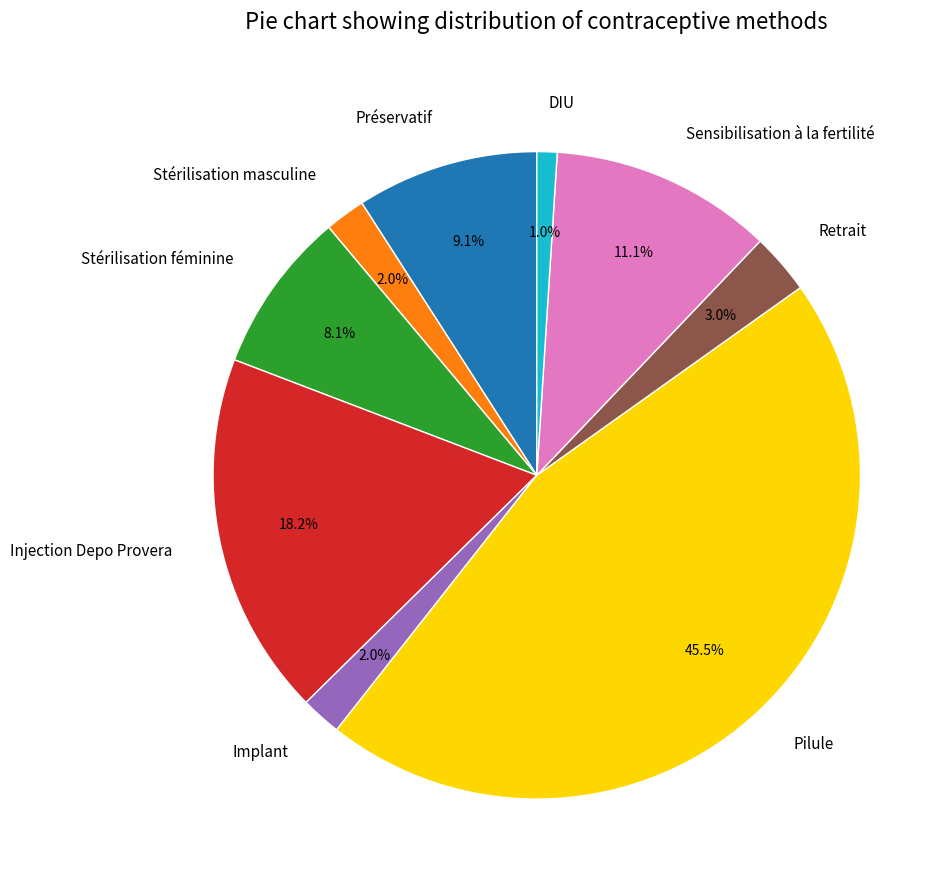

How many segments does this pie chart have?

9